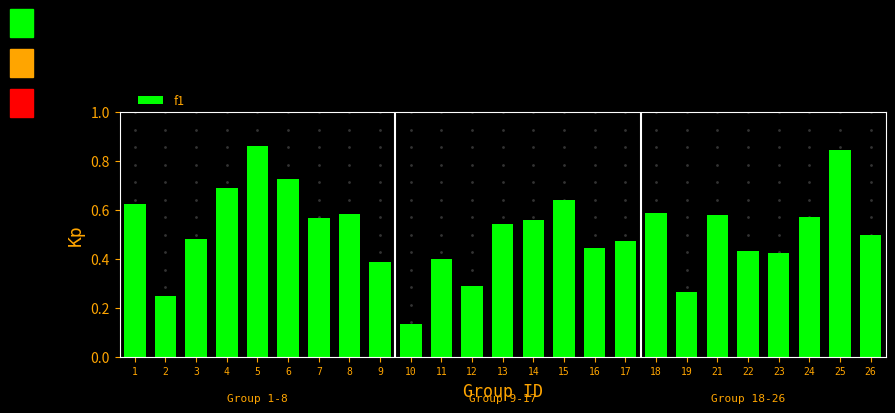

Which has a higher value, 6 or 18?

6